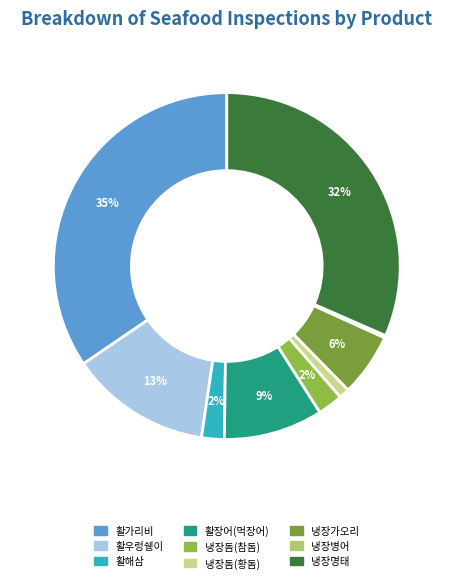

Between 냉장가오리 and 활우렁쉥이, which is larger?

활우렁쉥이